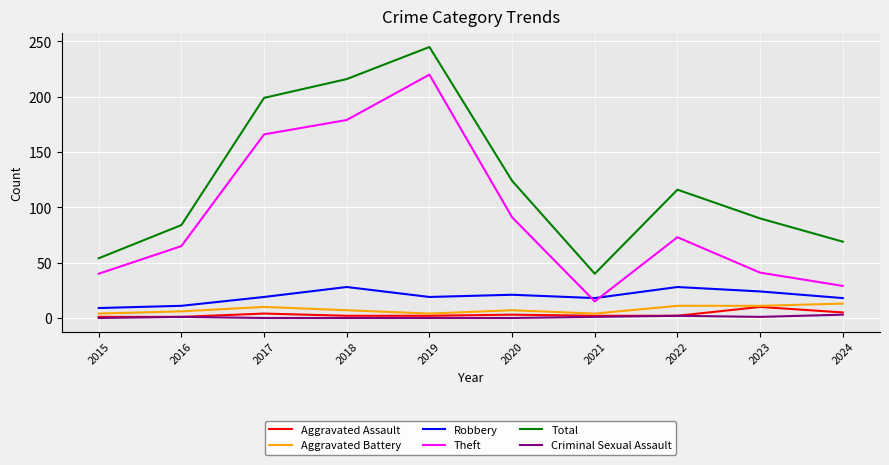

The value of Total at 2020 is 124. True or false?

True